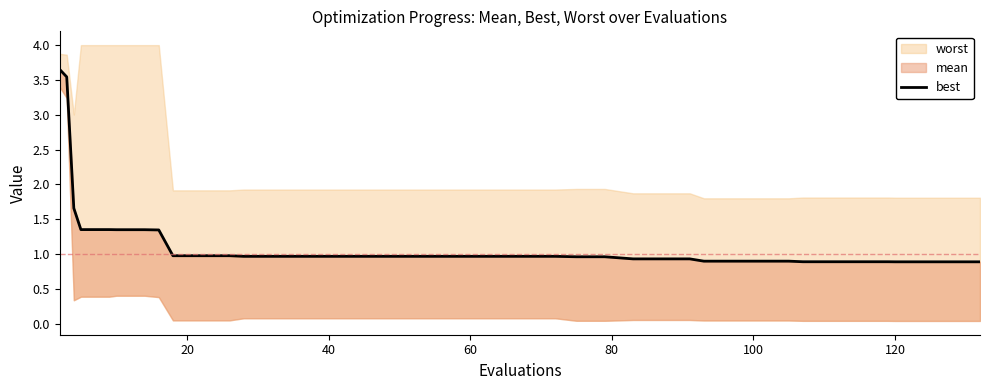

What is the difference between the maximum and minimum values?

2.8